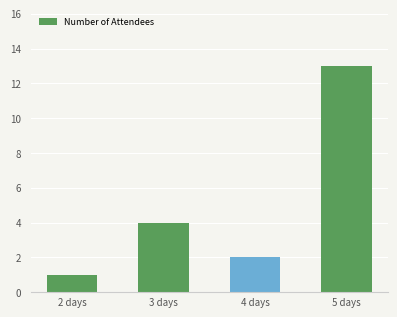

How many distinct data groups are displayed?

1